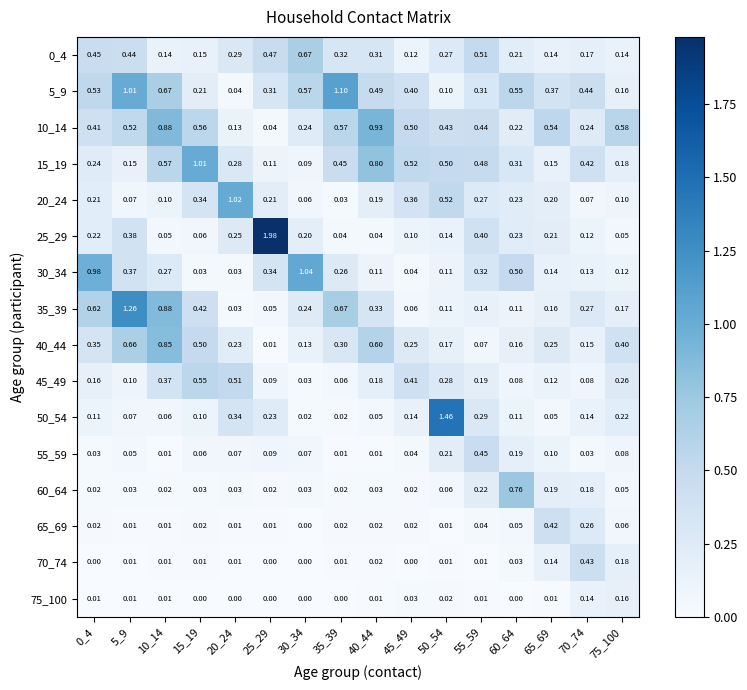

Is the value of 15_19 at 55_59 greater than the value of 10_14 at 20_24?

Yes